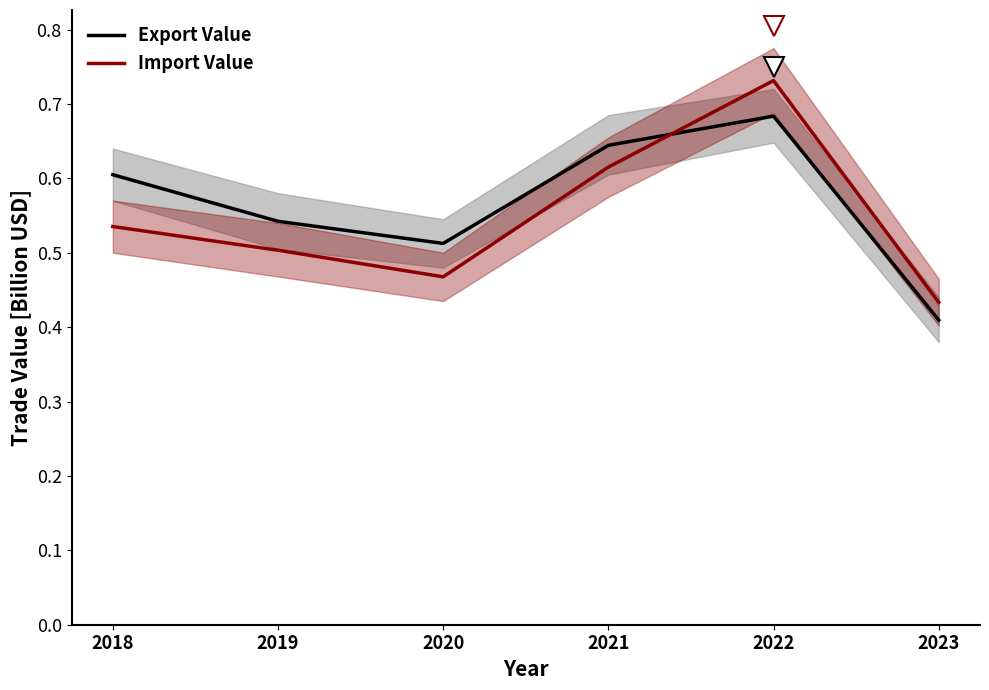

Which category has the highest value in the Export Value series?

2022